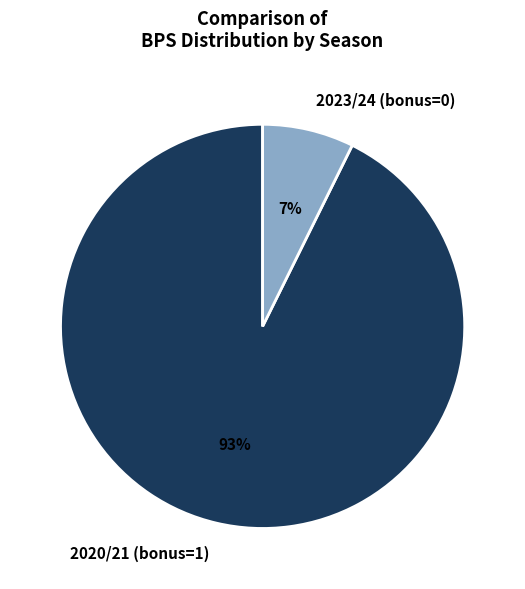

What is the smallest slice in the pie chart?

2023/24 (bonus=0)